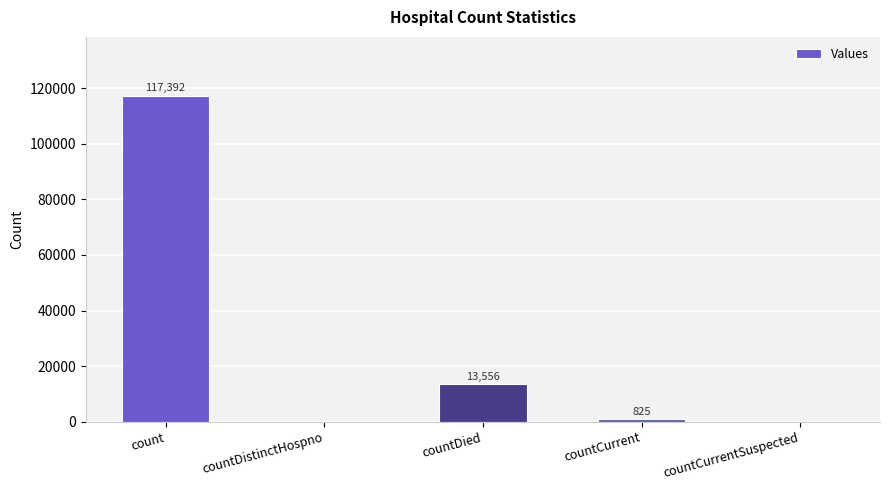

Reading left to right, list all the values displayed in this chart.

count=117392	countDistinctHospno=0	countDied=13556	countCurrent=825	countCurrentSuspected=0